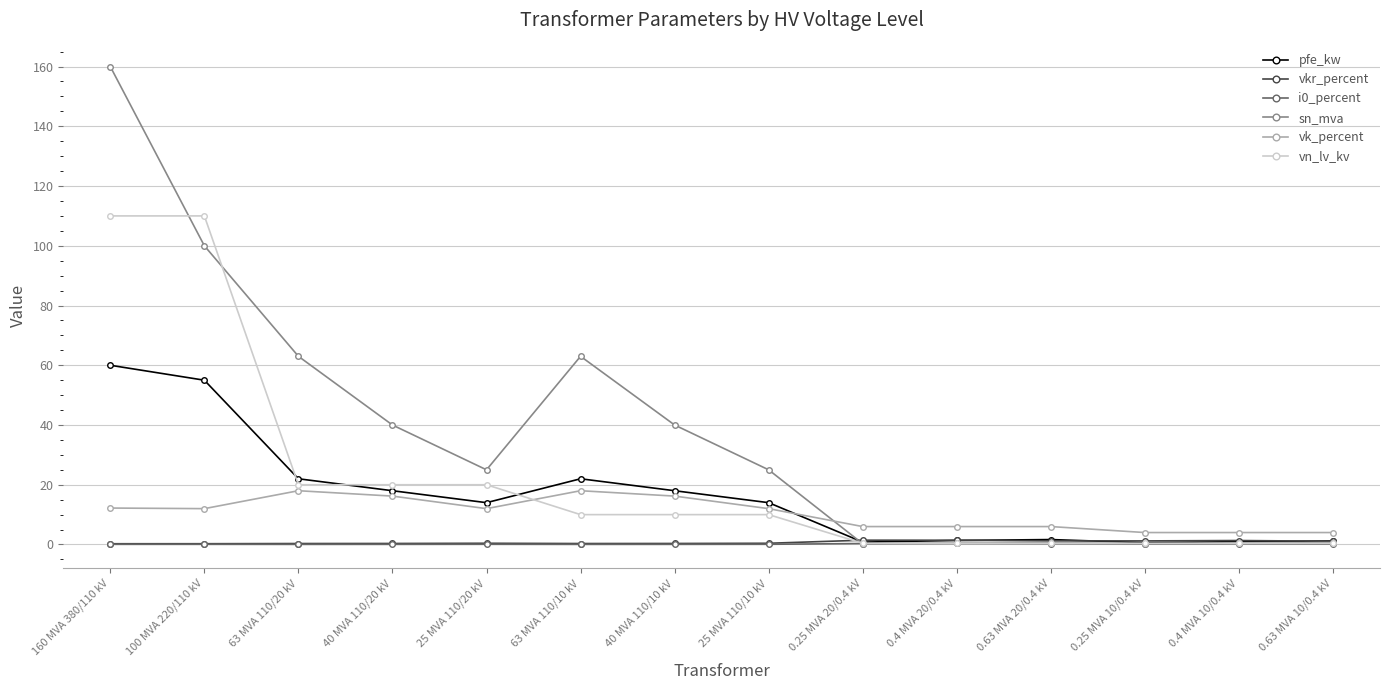

What is the sum of the sn_mva values at 25 MVA 110/10 kV and 40 MVA 110/10 kV?

65.0